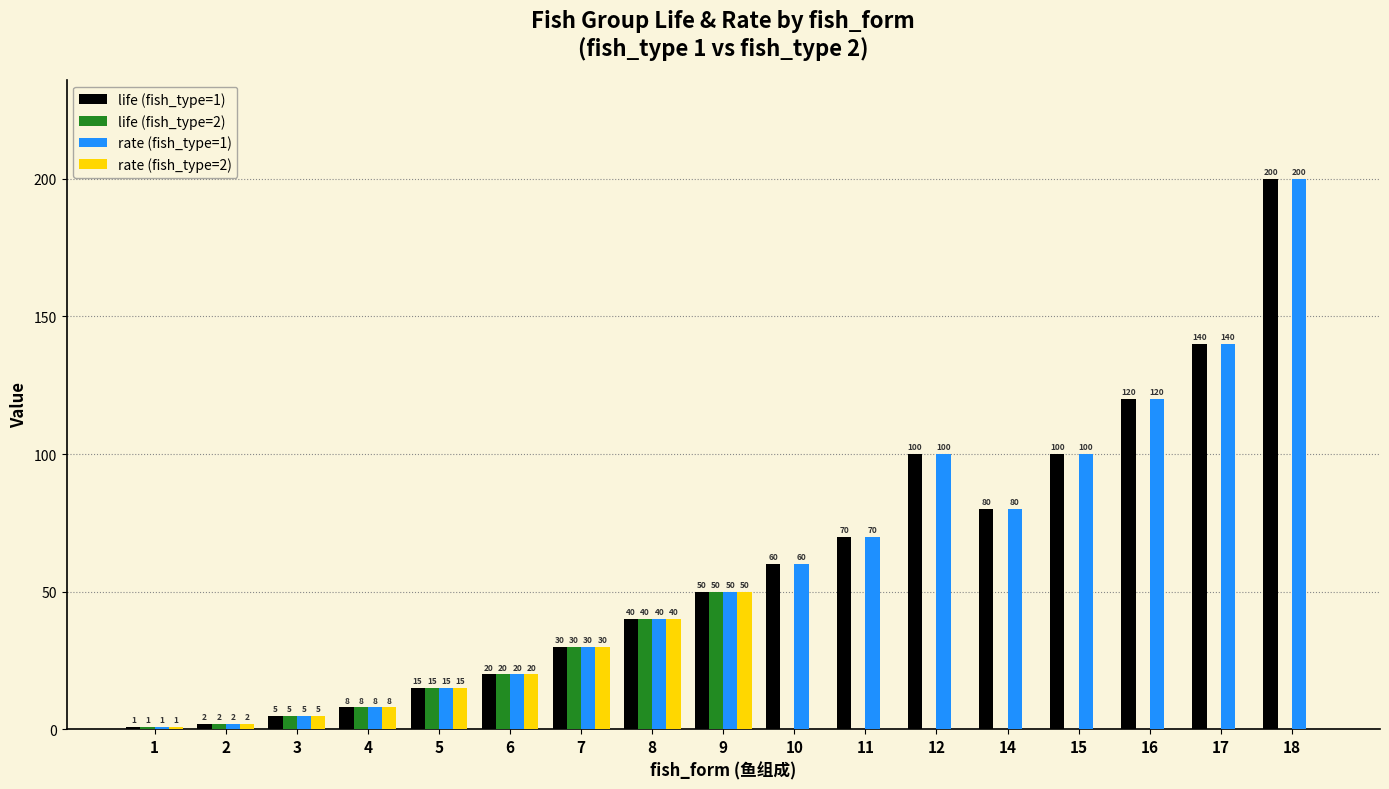

The value of life (fish_type=2) at 11 is -24. True or false?

False